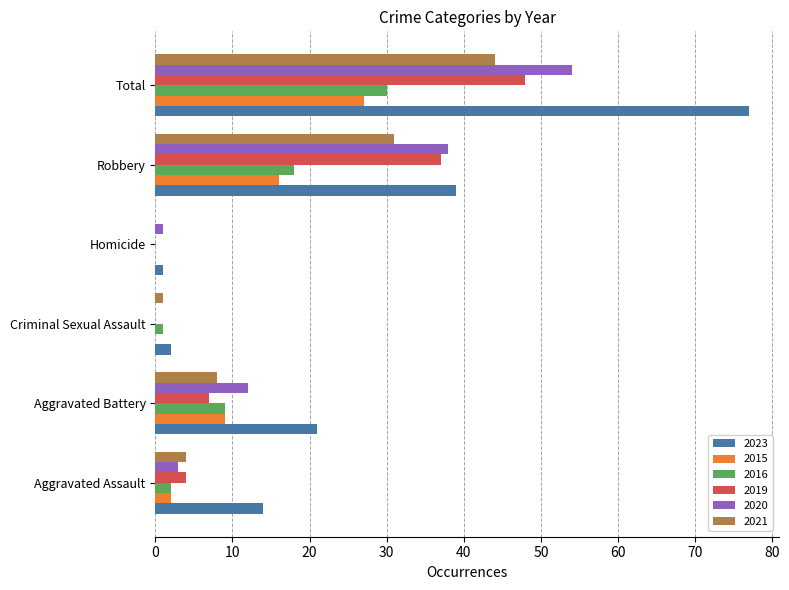

Which series has the largest total across all categories?

2023